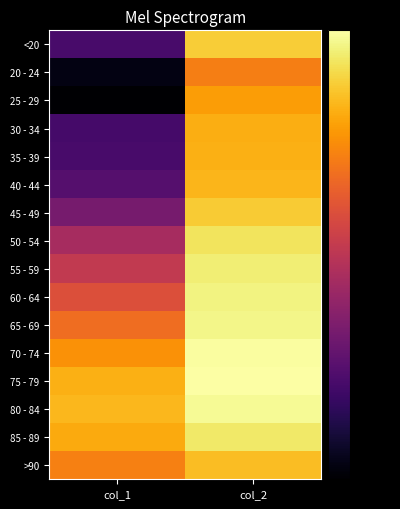

Reading left to right, list all the values displayed in this chart.

<20: col_1=12.6	col_2=36.7
20 - 24: col_1=6.0	col_2=30.8
25 - 29: col_1=4.8	col_2=33.1
30 - 34: col_1=12.3	col_2=34.4
35 - 39: col_1=12.6	col_2=34.5
40 - 44: col_1=13.8	col_2=34.9
45 - 49: col_1=16.7	col_2=36.4
50 - 54: col_1=21.0	col_2=38.3
55 - 59: col_1=23.6	col_2=39.2
60 - 64: col_1=26.3	col_2=39.7
65 - 69: col_1=29.3	col_2=39.9
70 - 74: col_1=32.3	col_2=40.8
75 - 79: col_1=34.5	col_2=40.9
80 - 84: col_1=35.1	col_2=40.3
85 - 89: col_1=34.1	col_2=38.7
>90: col_1=30.9	col_2=35.6